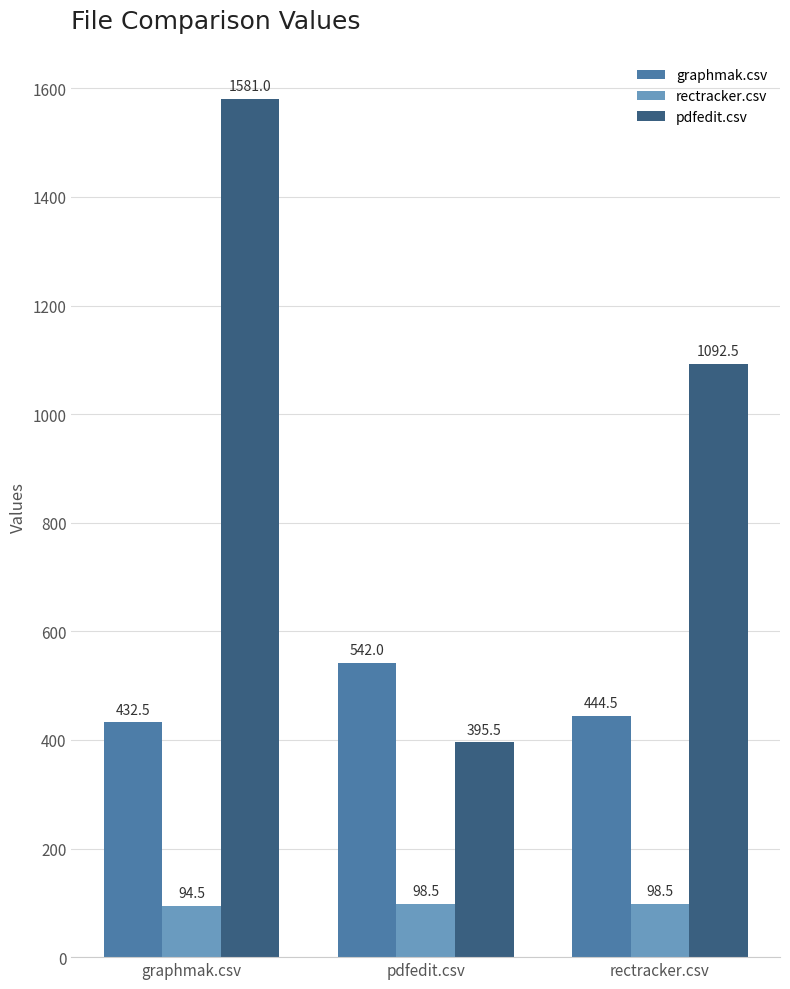

Read the graphmak.csv value at rectracker.csv.

444.5